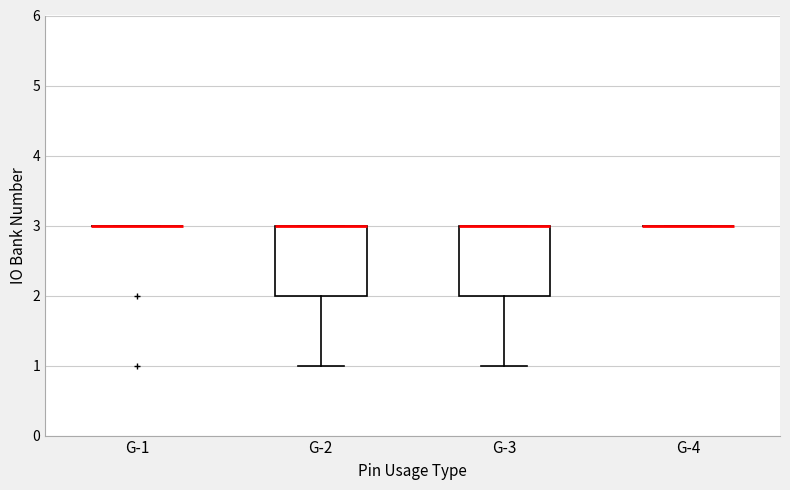

Reading left to right, read every box against the y-axis: the position of its median line, the range the box covers, and the ends of its whiskers. The values are not printed on the chart, so give them approximately, as read against the axis.

G-1: box collapsed to a line at 3, whiskers 3 to 3
G-2: median 3 (drawn on the box's upper edge), box 2 to 3, whiskers 1 to 3
G-3: median 3 (drawn on the box's upper edge), box 2 to 3, whiskers 1 to 3
G-4: box collapsed to a line at 3, whiskers 3 to 3